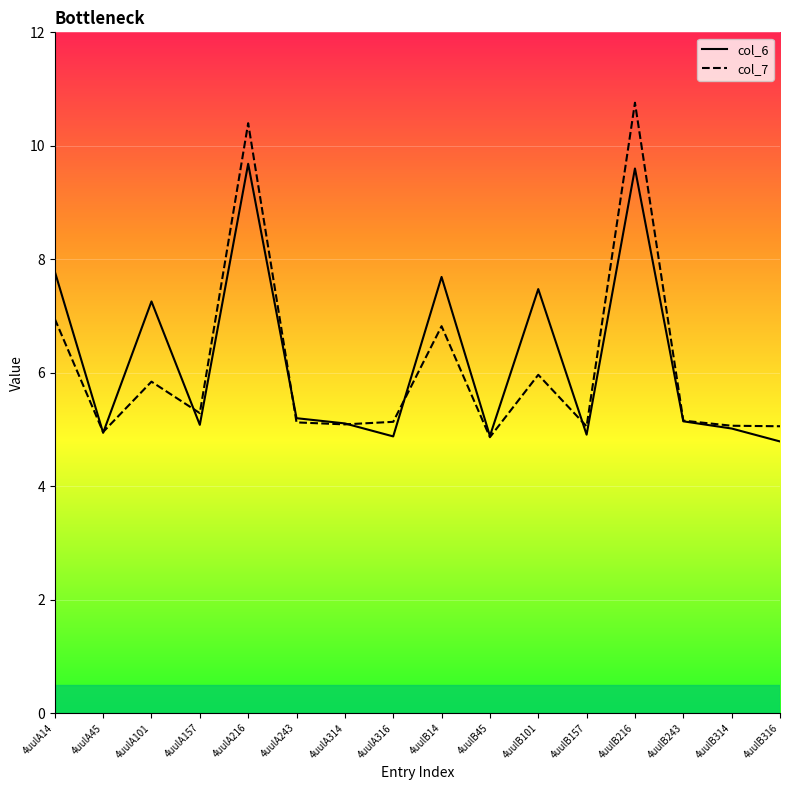

The value of col_6 at 4uulA314 is 7.9. True or false?

False